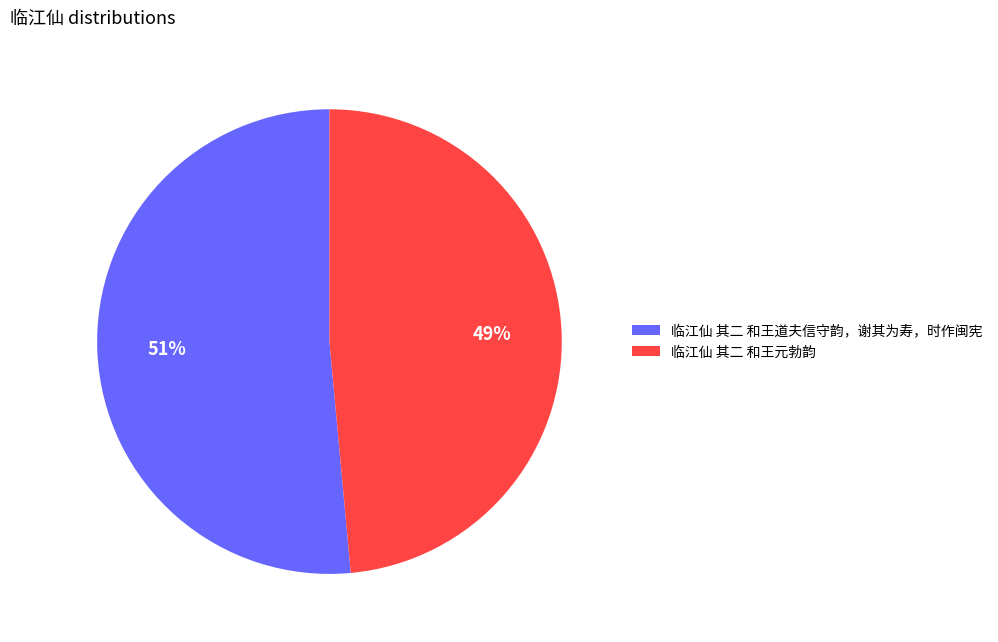

Which has a higher value, 临江仙 其二 和王元勃韵 or 临江仙 其二 和王道夫信守韵，谢其为寿，时作闽宪?

临江仙 其二 和王道夫信守韵，谢其为寿，时作闽宪